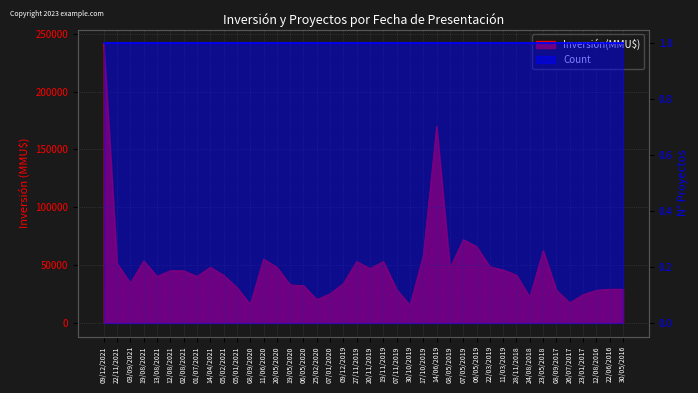

List the labels in order of value, smallest first.

30/10/2019, 08/09/2020, 26/07/2017, 25/02/2020, 24/08/2018, 23/01/2017, 07/01/2020, 12/08/2016, 08/09/2017, 07/11/2019, 22/06/2016, 30/05/2016, 05/01/2021, 06/05/2020, 19/05/2020, 09/12/2019, 03/09/2021, 01/07/2021, 13/08/2021, 05/02/2021, 28/11/2018, 12/08/2021, 02/08/2021, 11/03/2019, 20/11/2019, 08/05/2019, 14/04/2021, 20/05/2020, 22/03/2019, 22/11/2021, 27/11/2019, 19/11/2019, 19/08/2021, 11/06/2020, 17/10/2019, 23/05/2018, 06/05/2019, 07/05/2019, 14/06/2019, 09/12/2021